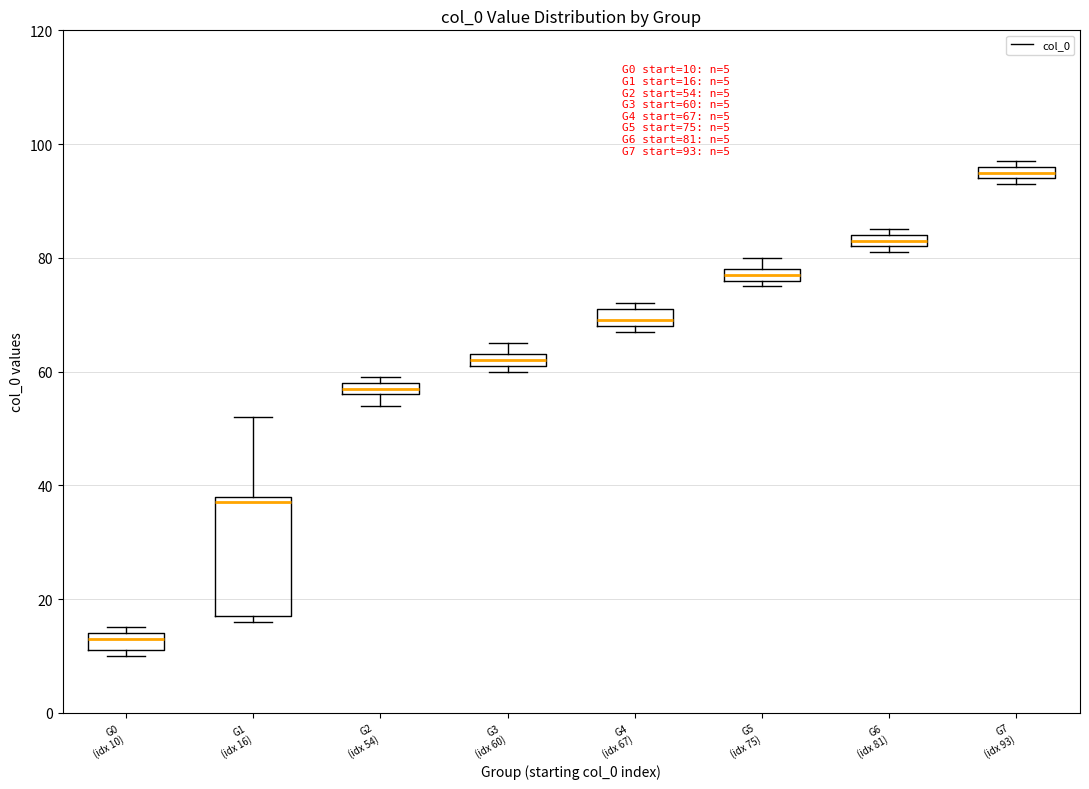

Comparing the boxes themselves (not the whiskers), which one is the tallest?

G1 (idx 16)